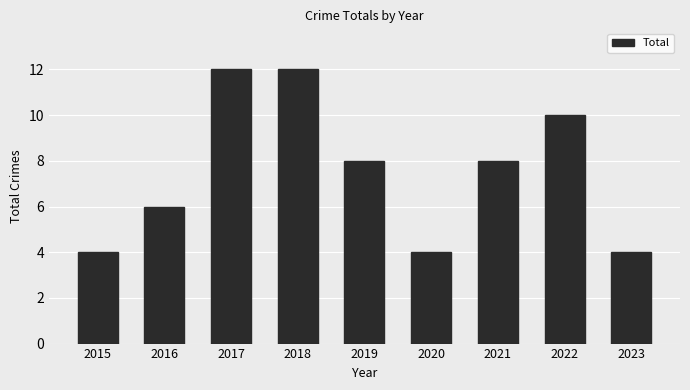

Reading right to left, extract all data points from this chart.

4	10	8	4	8	12	12	6	4